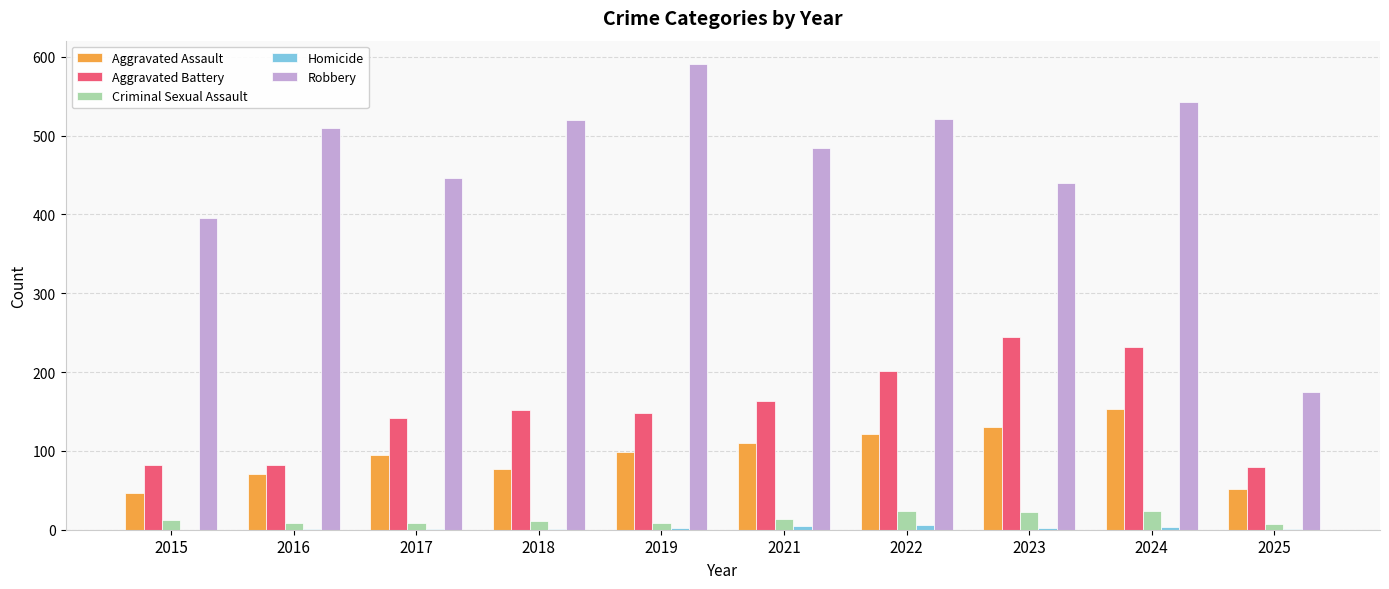

The Robbery series shows 754 at 2023. True or false?

False